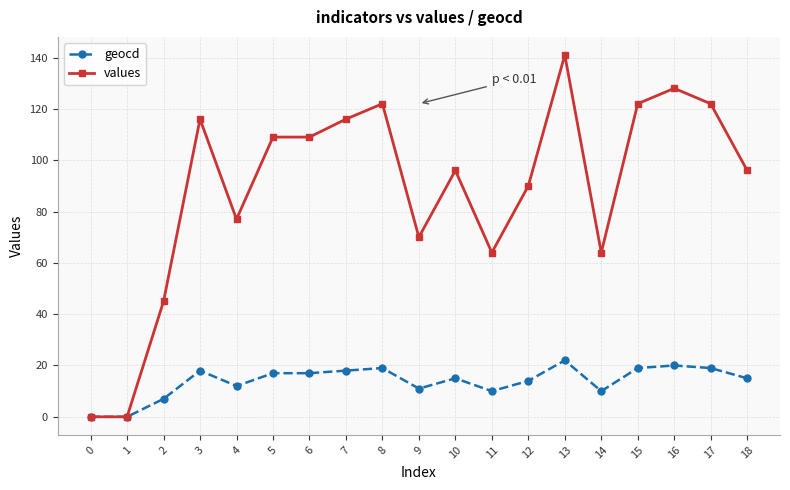

What are all the series names shown in the legend?

geocd, values